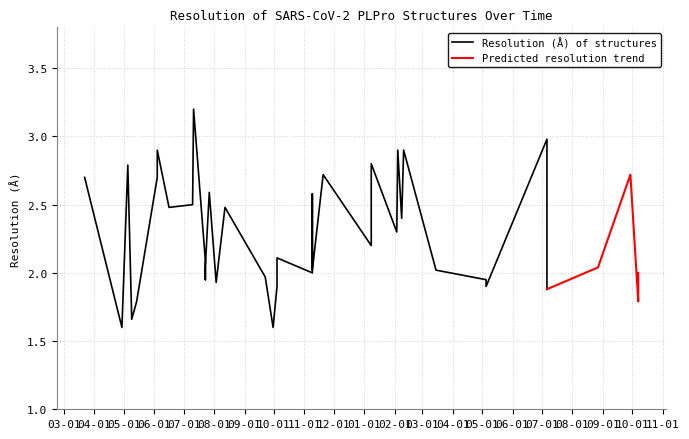

The chart shows a value of 4.4 at 2020-06-04. True or false?

False